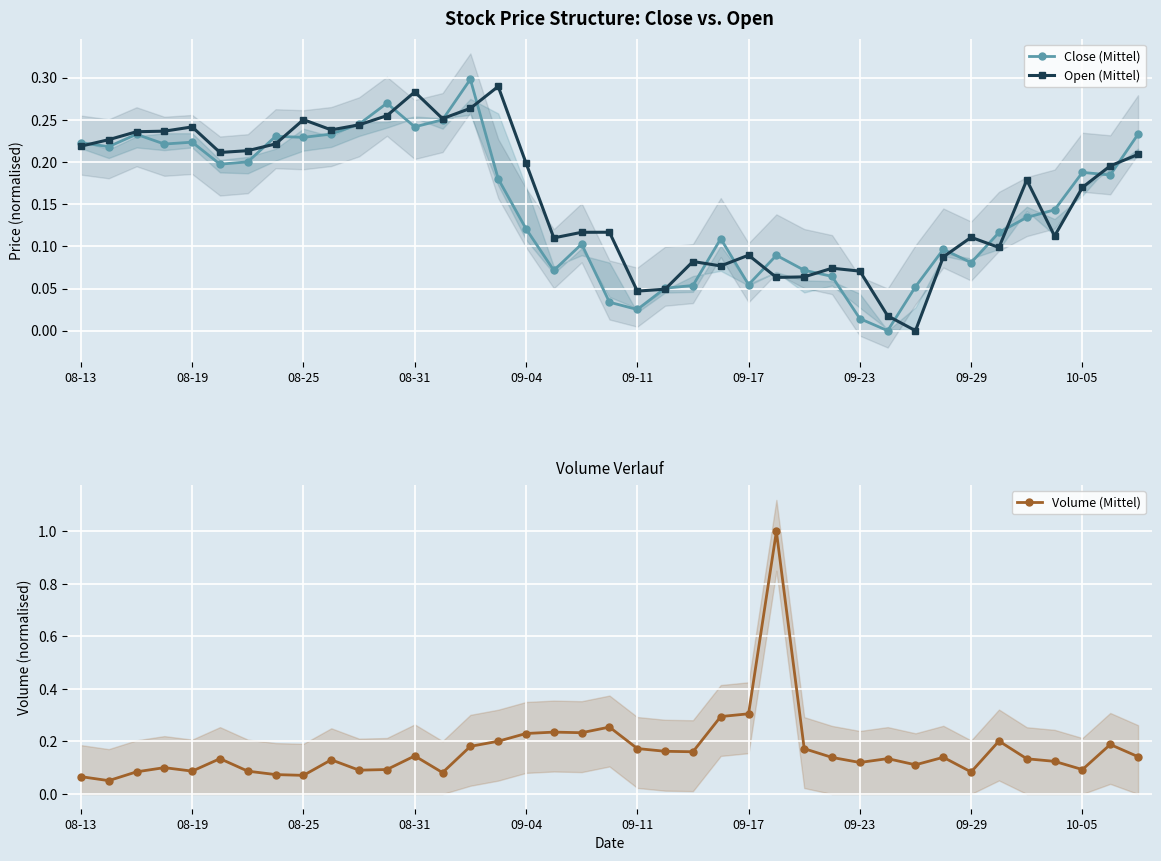

Which series changed the most between 25 and 29?

Volume (Mittel)